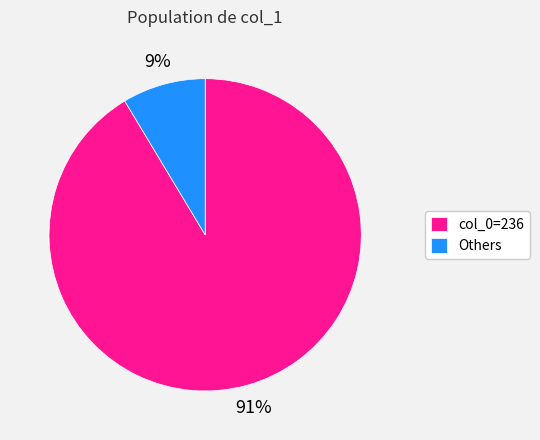

How many segments does this pie chart have?

2